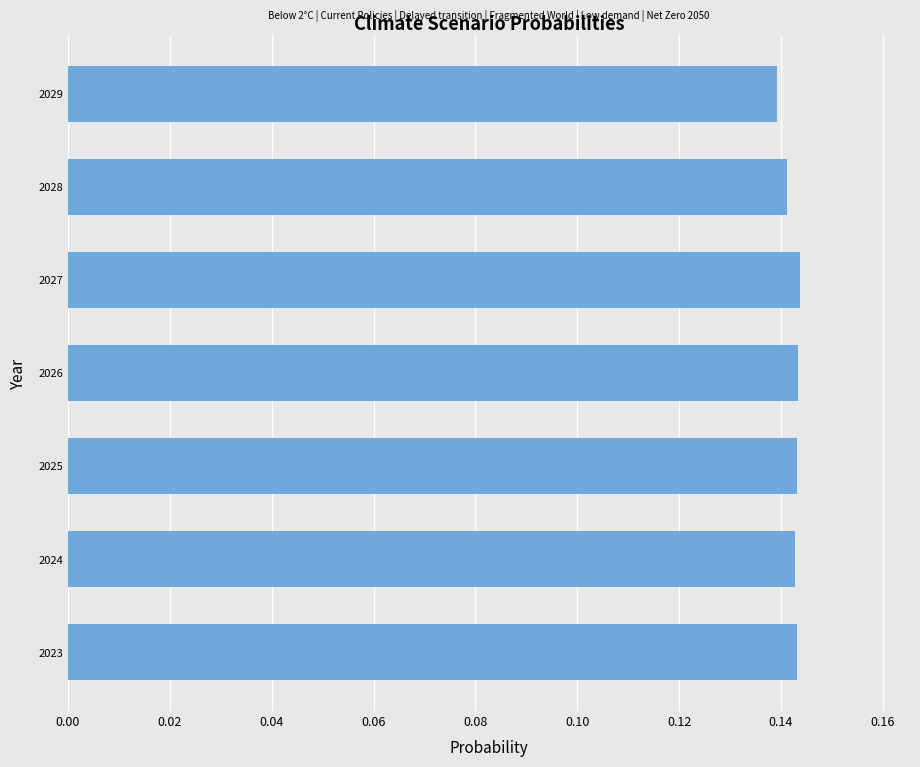

Count the values in the range 0 to 1.

7